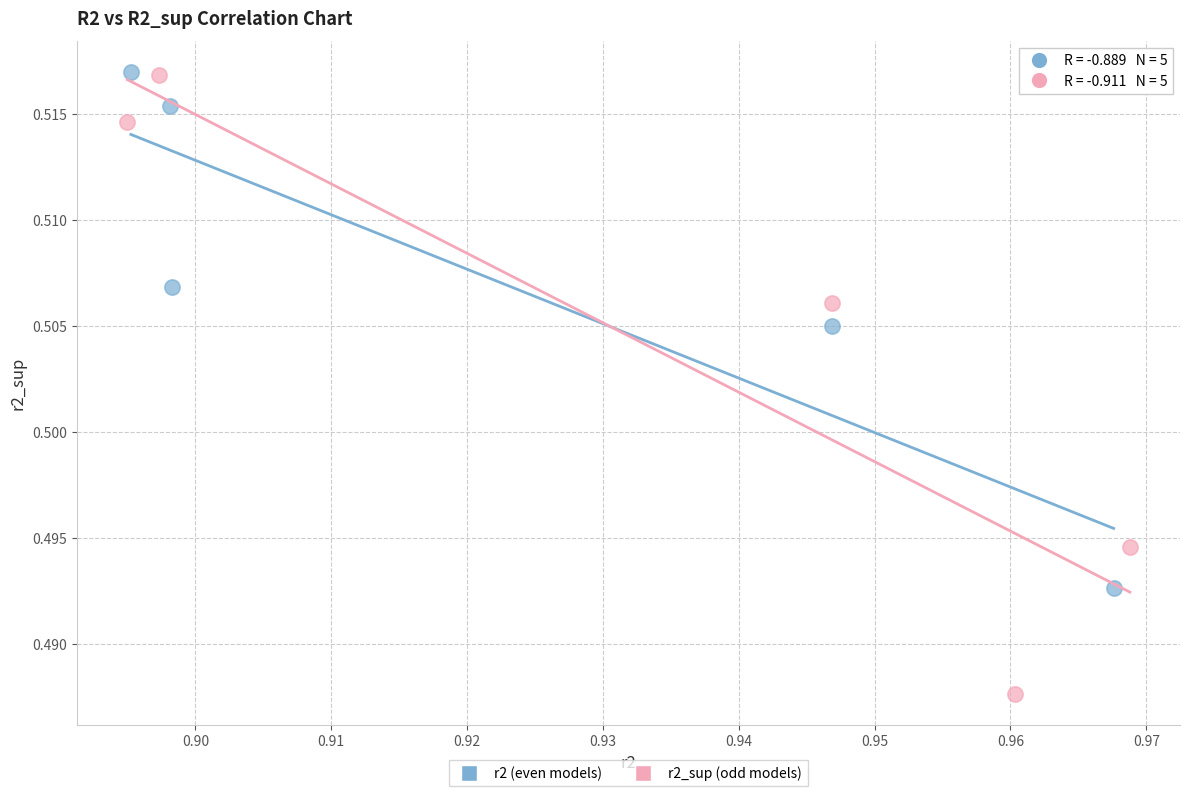

Which series contains the lowest Y value?

r2_sup (odd models)